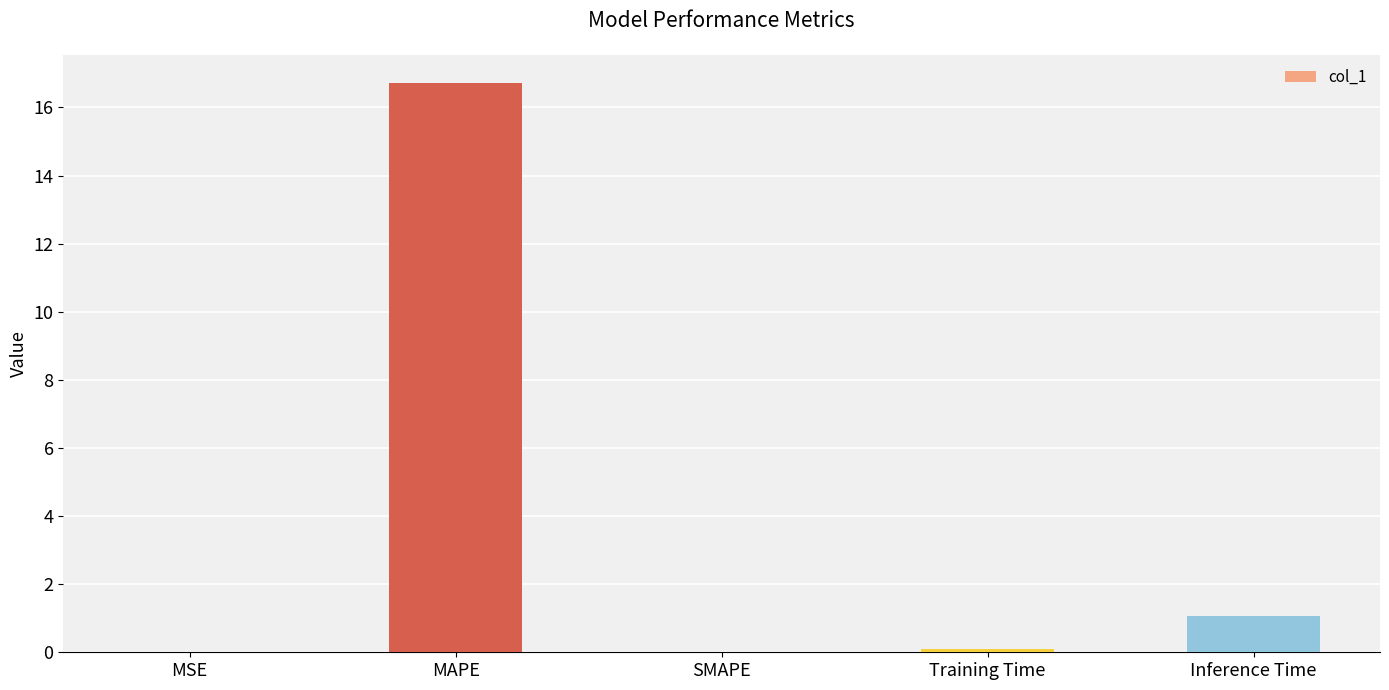

What is the maximum value shown in the chart?

16.7